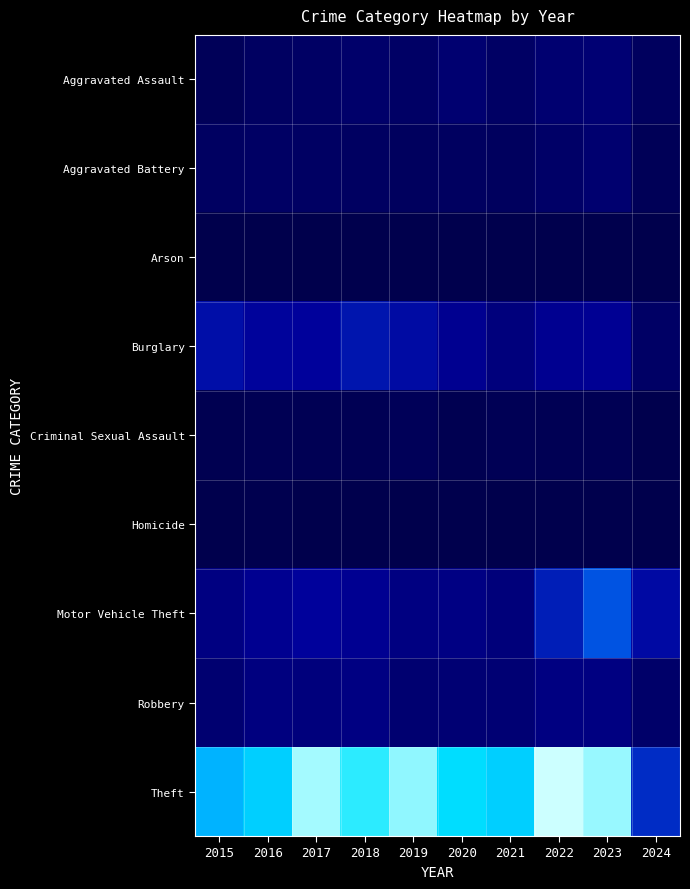

How many series are shown in this chart?

9